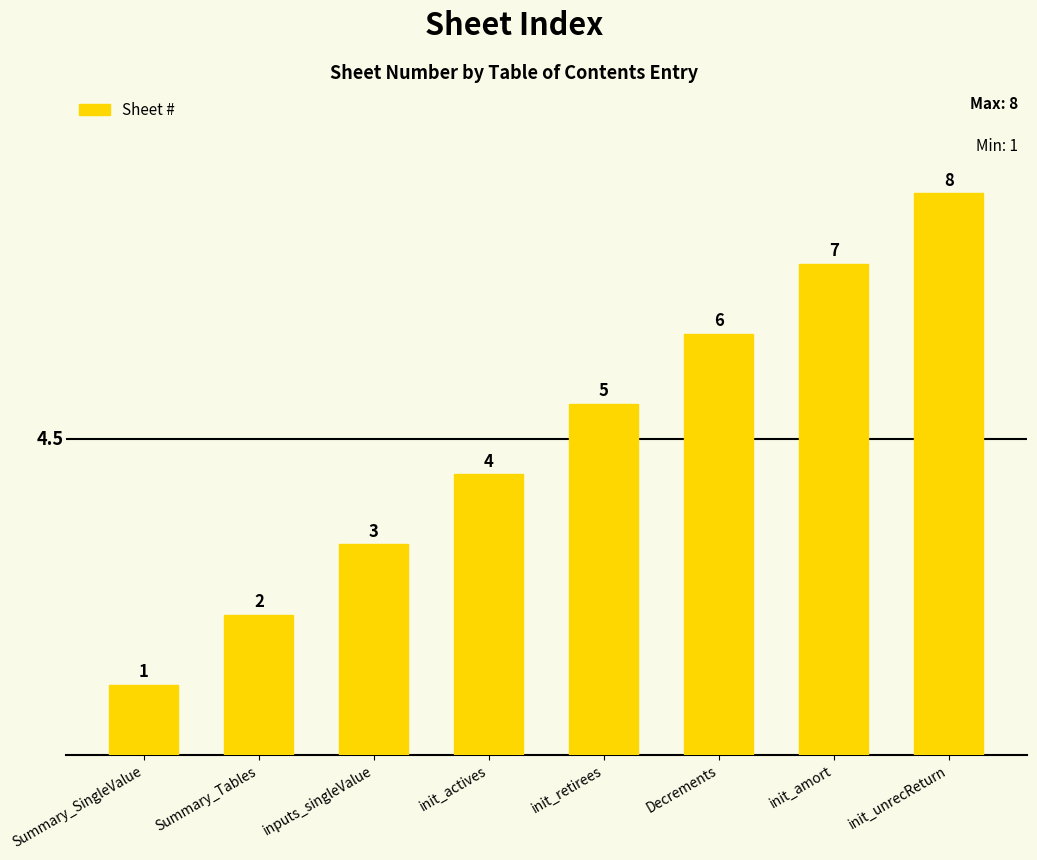

How many bars are there in total?

8